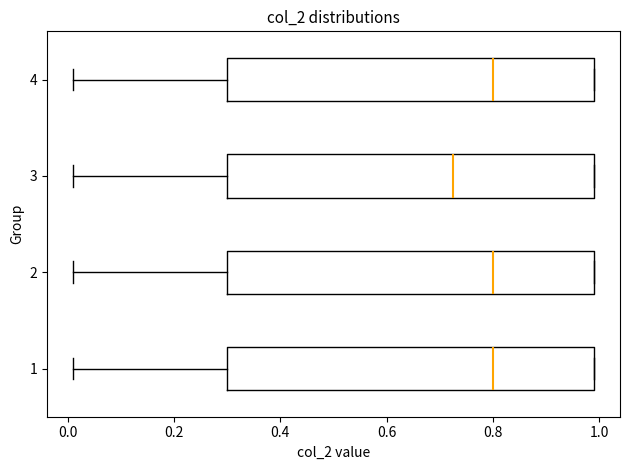

Reading bottom to top, read every box against the x-axis: the position of its median line, the range the box covers, and the ends of its whiskers. The values are not printed on the chart, so give them approximately, as read against the axis.

1: median 0.80, box 0.30 to 1.00, whiskers 0.02 to 1.00
2: median 0.80, box 0.30 to 1.00, whiskers 0.02 to 1.00
3: median 0.72, box 0.30 to 1.00, whiskers 0.02 to 1.00
4: median 0.80, box 0.30 to 1.00, whiskers 0.02 to 1.00